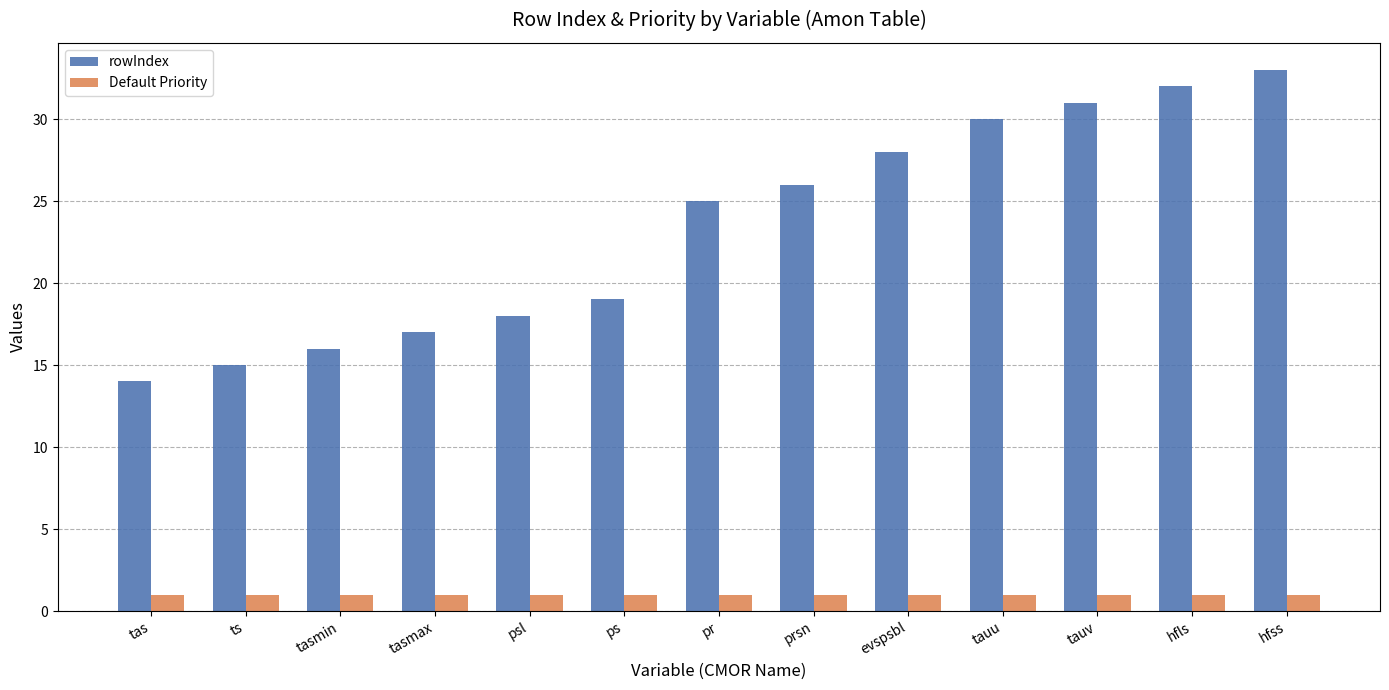

Where is rowIndex nearest to the value 23?

pr